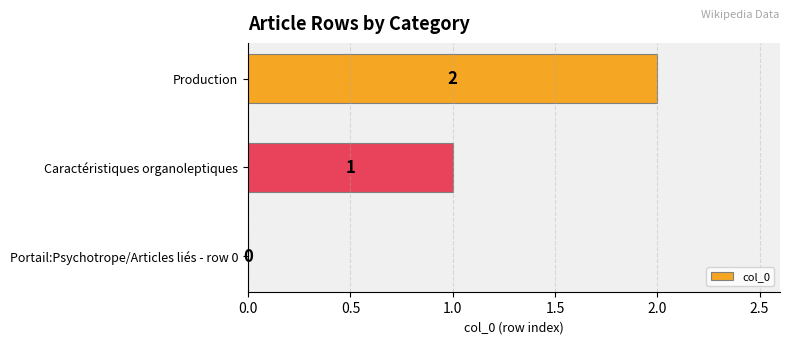

How many series are shown in this chart?

1